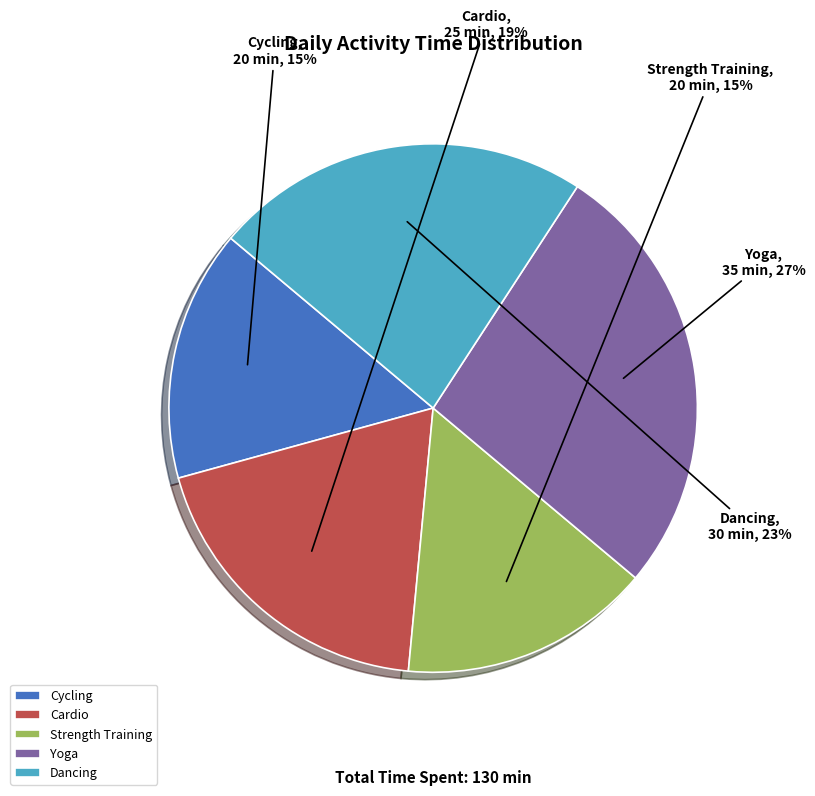

What percentage is the Cardio slice, to the nearest percent?

19%